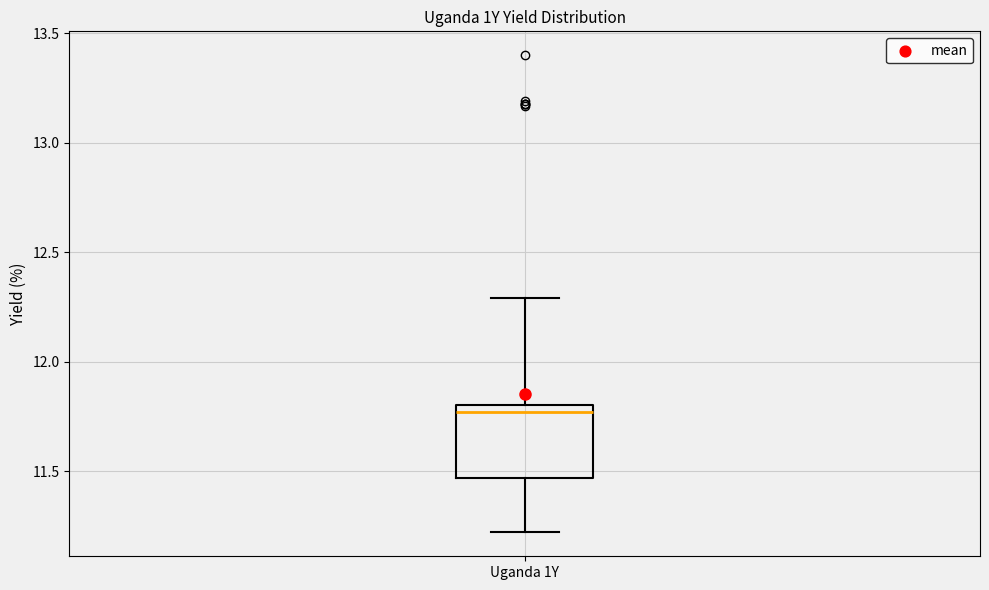

Read this box plot against the y-axis: the position of the median line, the range covered by the box, and the ends of both whiskers. The values are not printed on the chart, so give them approximately, as read against the axis.

median 11.75, box 11.45 to 11.80, whiskers 11.20 to 12.30